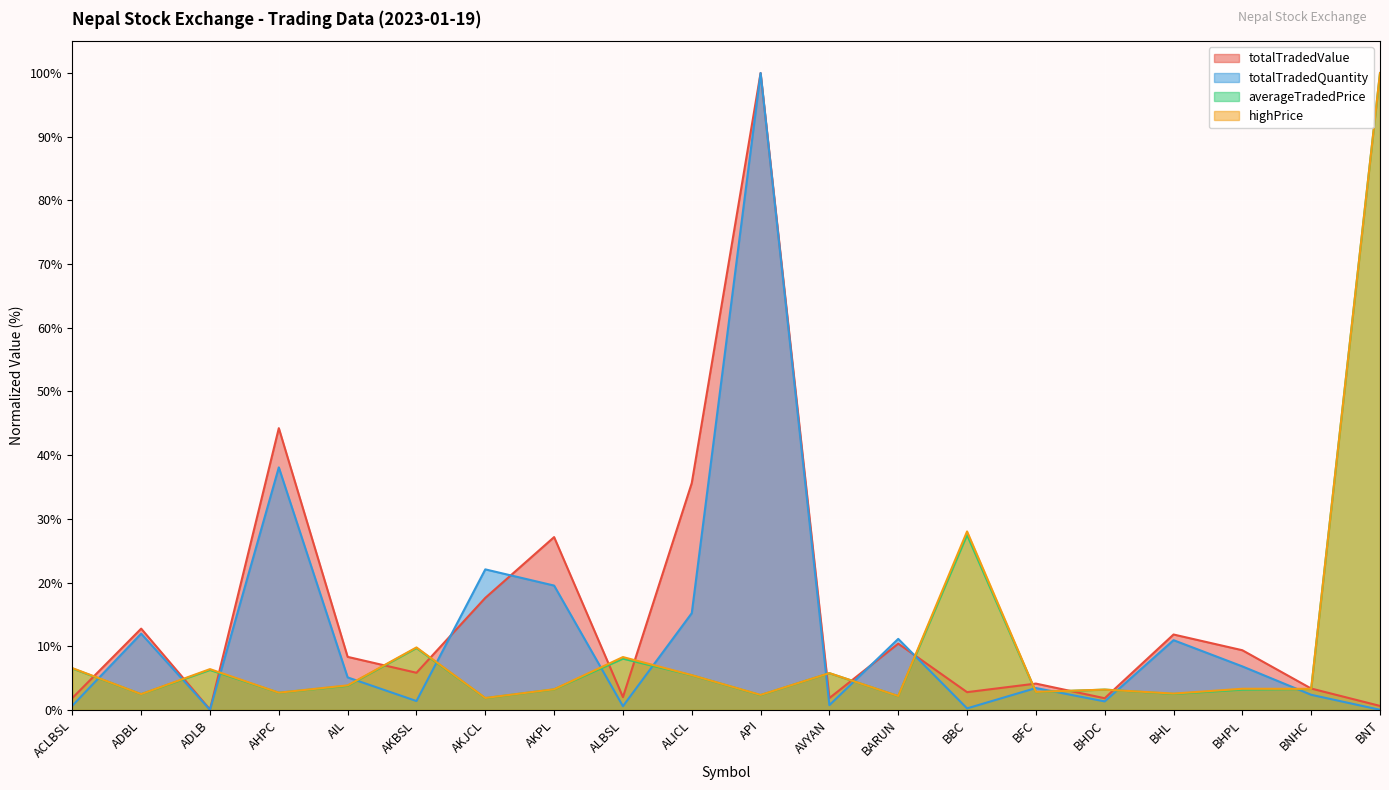

The totalTradedQuantity series shows 3.4 at BFC. True or false?

True